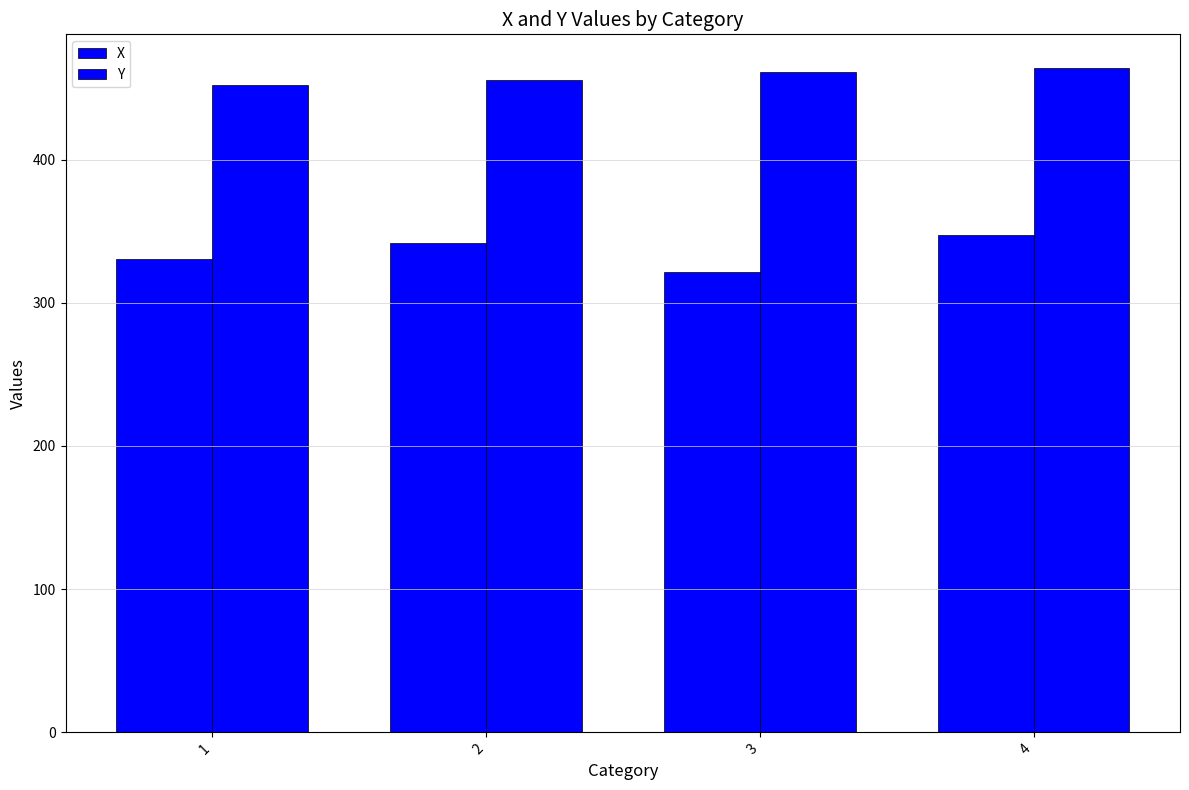

The value of X at 3 is 547.6. True or false?

False